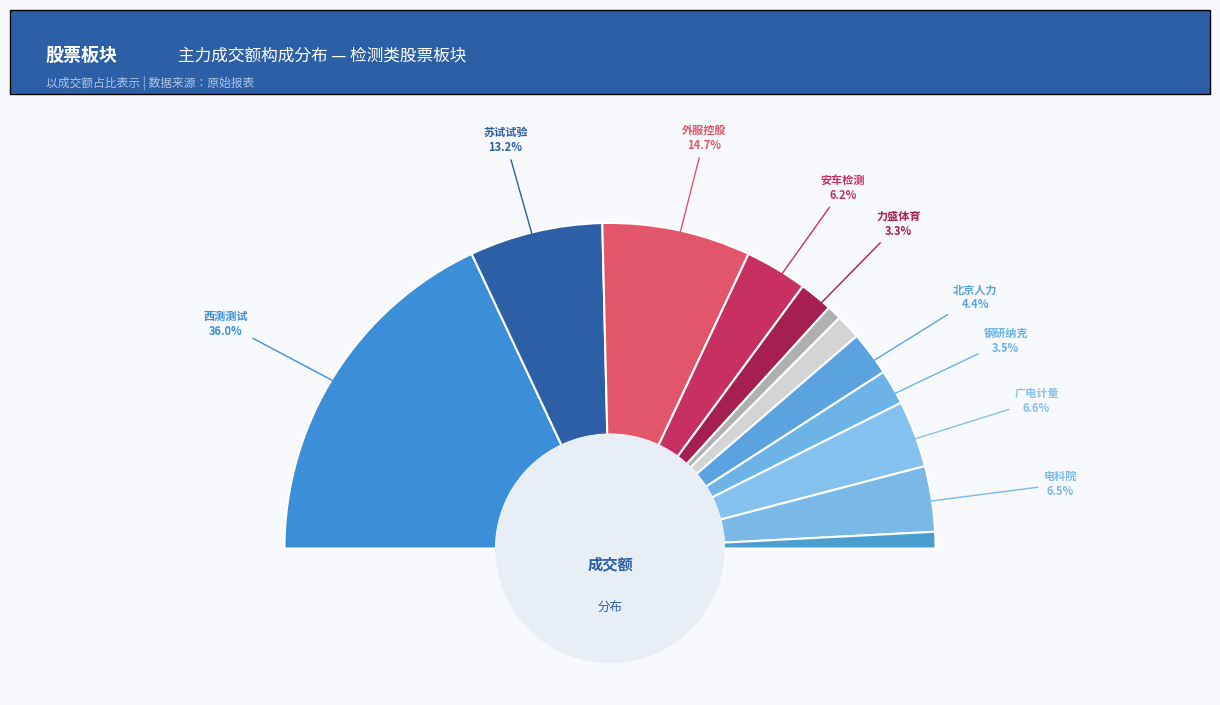

How many segments does this pie chart have?

12